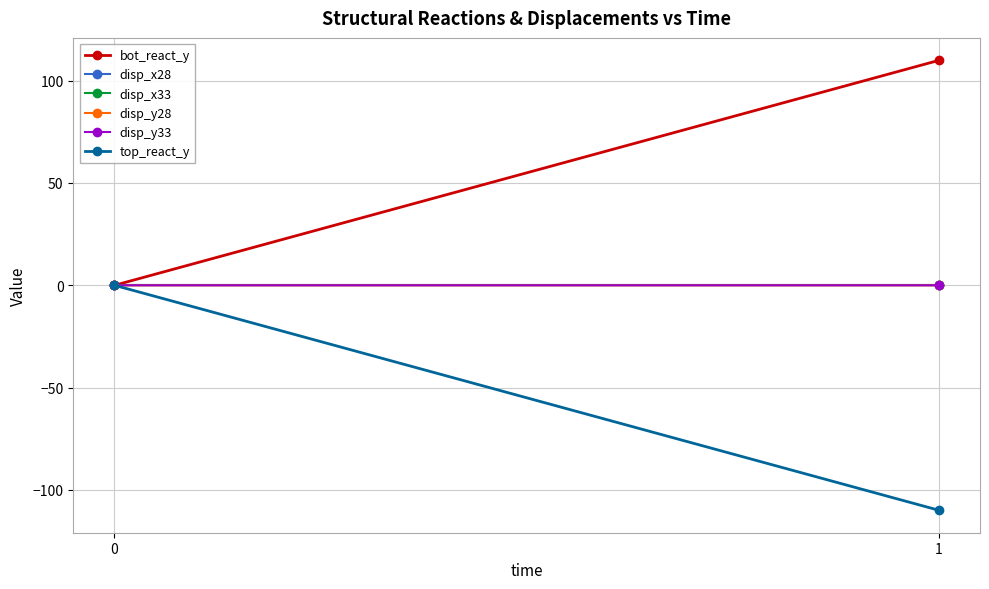

The value of disp_x28 at 0 is 0.0. True or false?

True